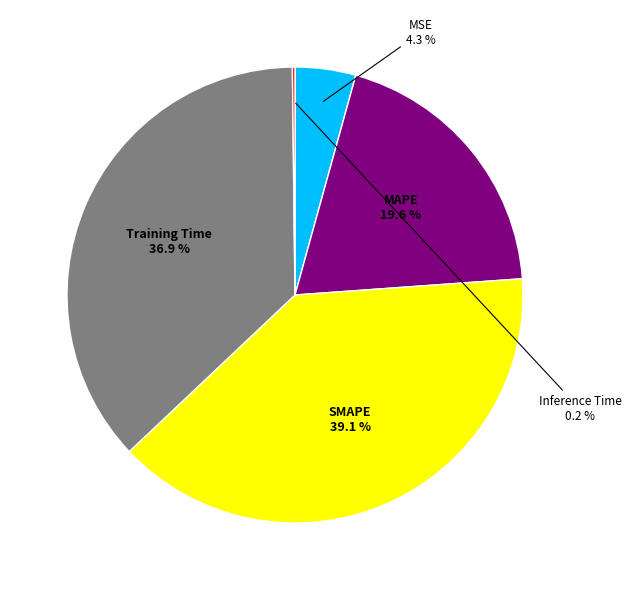

Is MSE the majority of the pie?

No